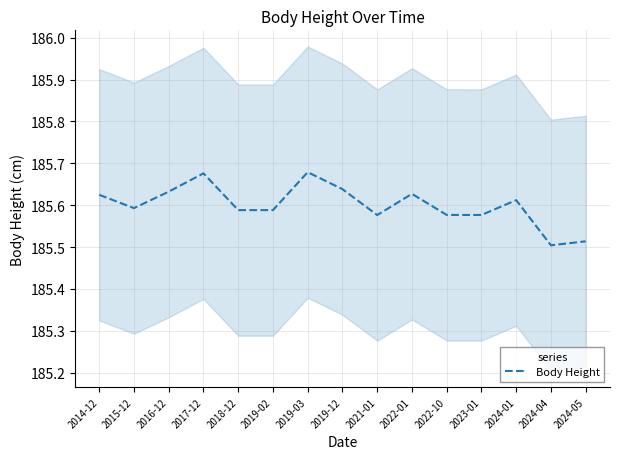

What is the ratio of the value at 2019-12 to the value at 2019-02?

1.0